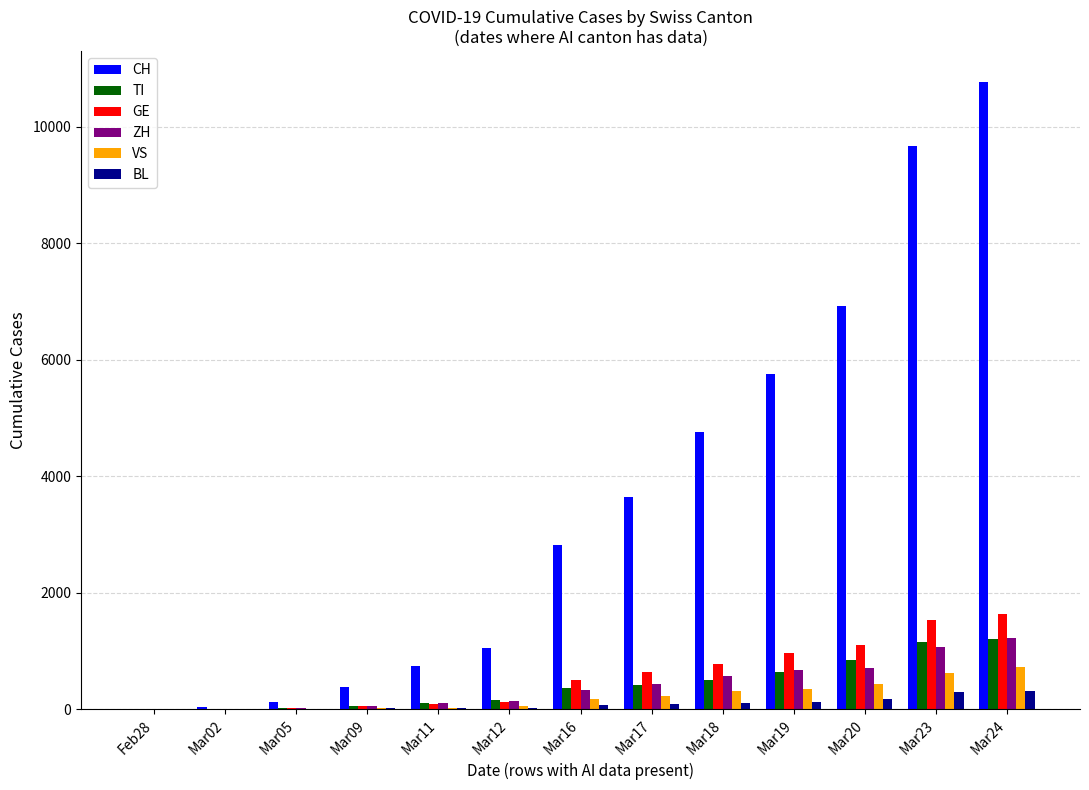

What is the sum of all BL values?

1288